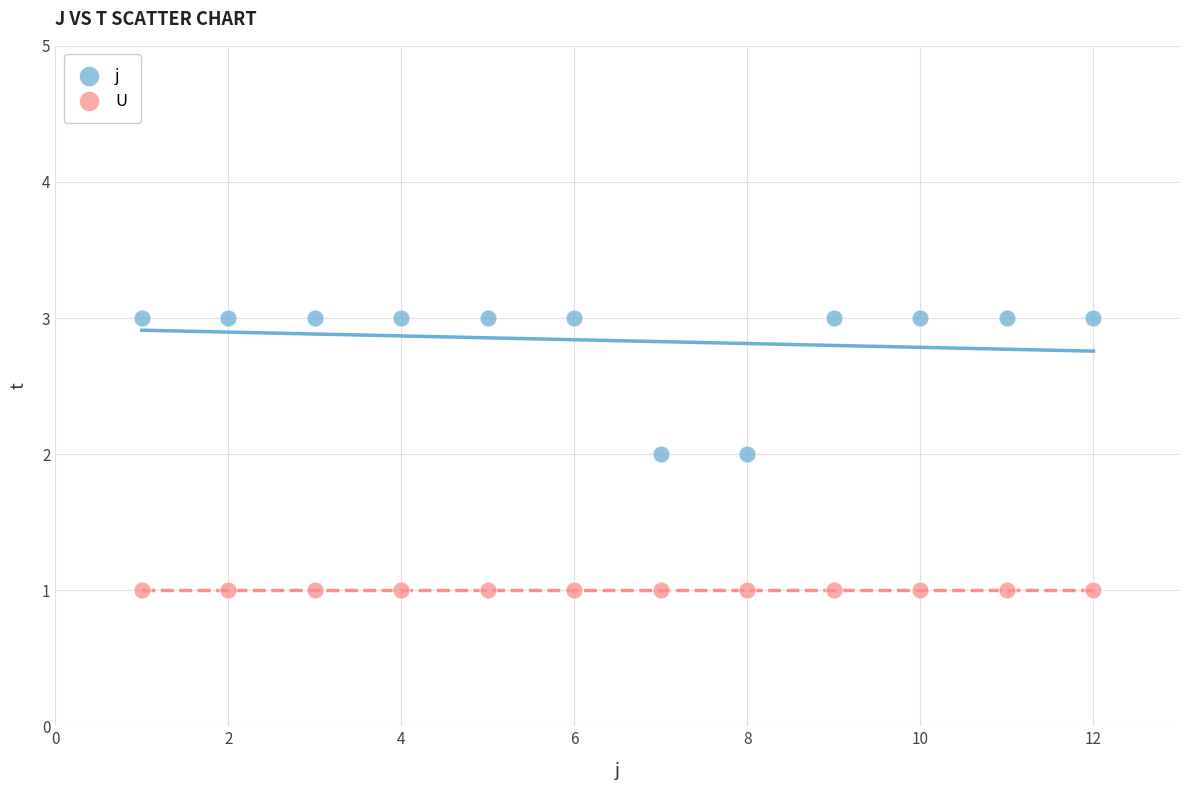

Which series contains the lowest Y value?

U